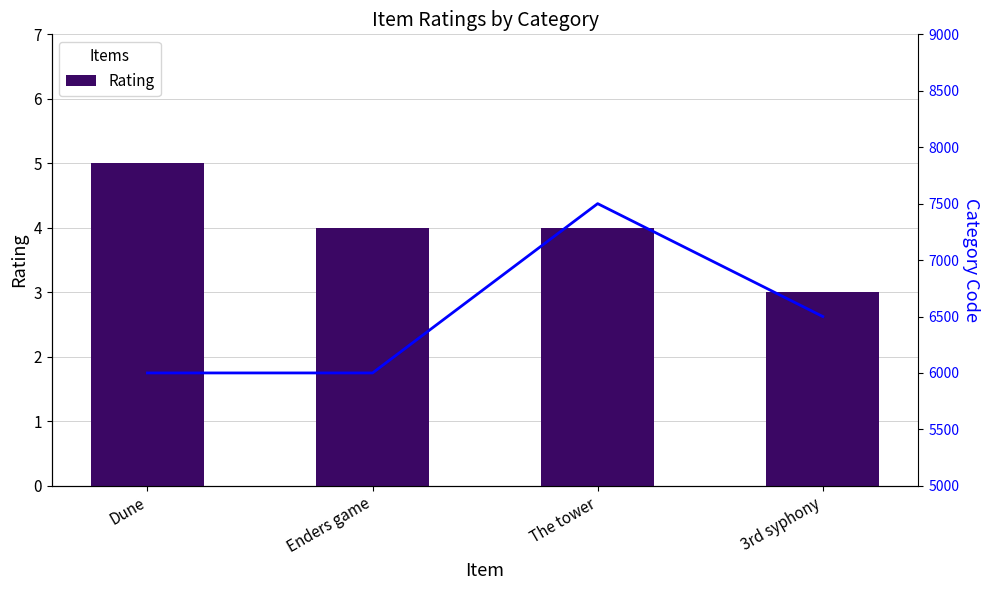

What position from the left is Enders game?

2